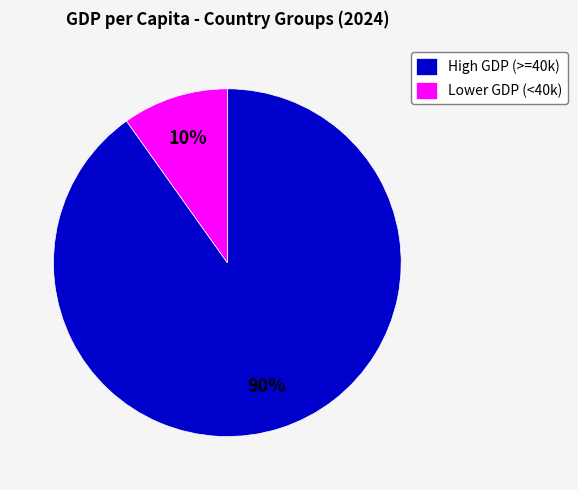

Which category has the biggest portion of the pie?

High GDP (>=40k)